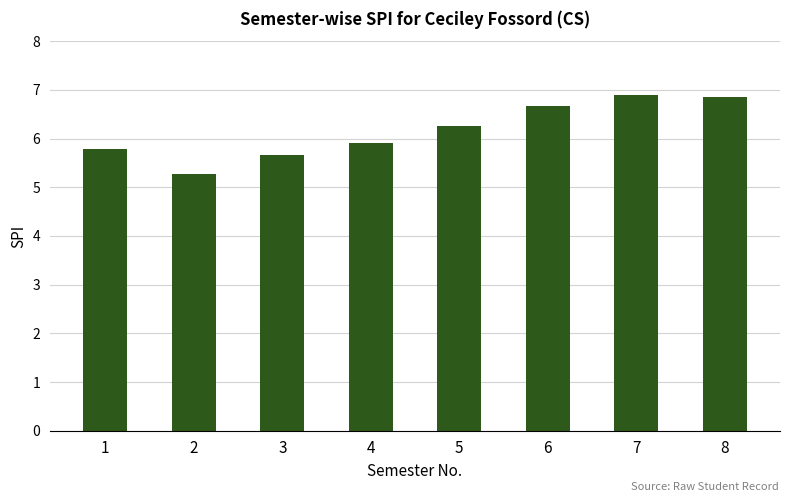

What is the average value?

6.2